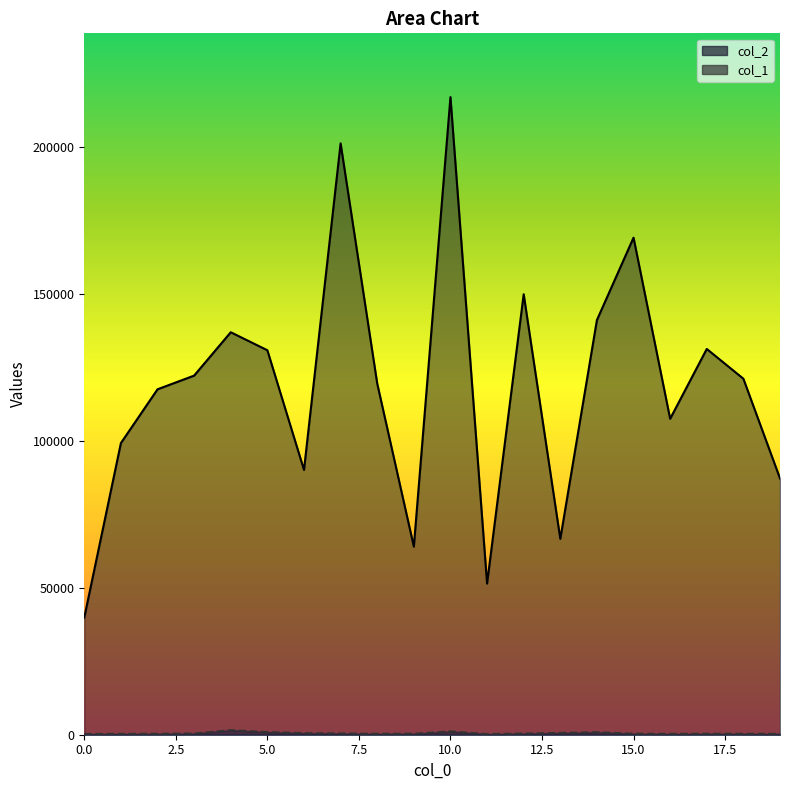

At which category is the sum across all series the highest?

10